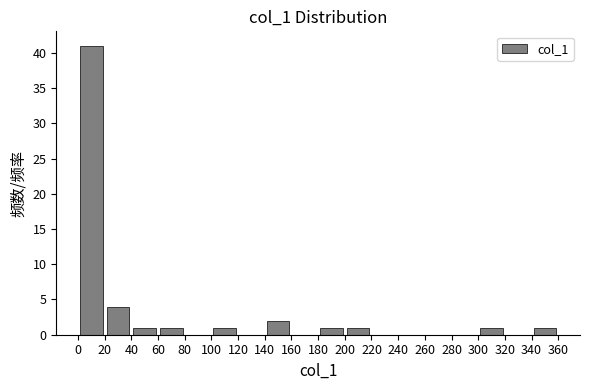

How tall is the bar that spans 180 to 200 on the x-axis? The values are not printed on the chart, so give them approximately, as read against the axis.

1